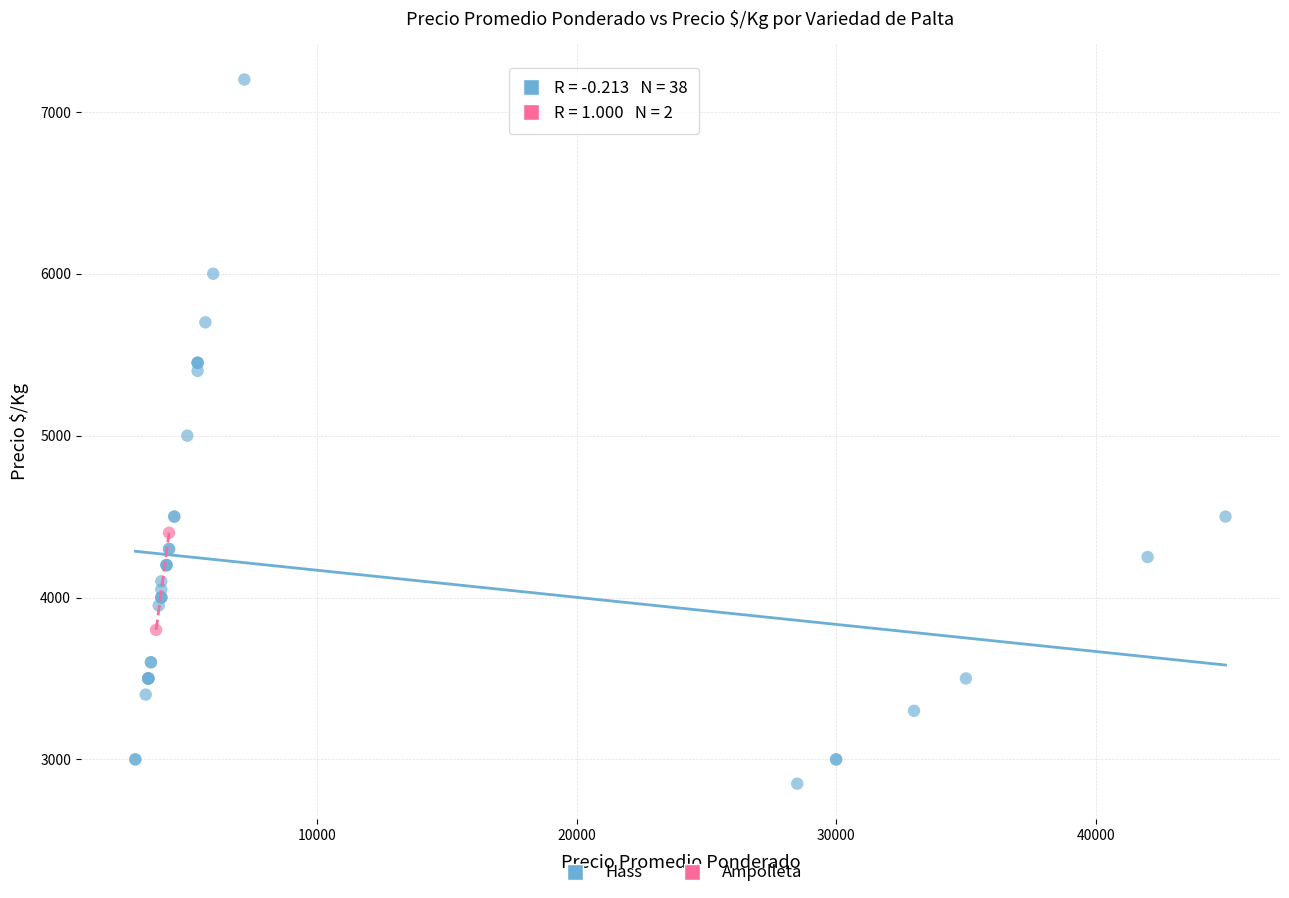

What are all the series names shown in the legend?

Hass, Ampolleta